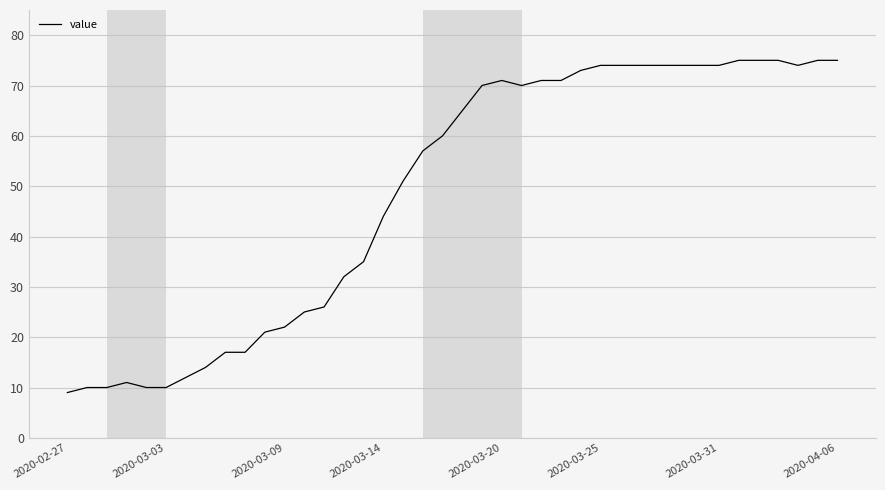

Reading left to right, transcribe all the data shown in this chart.

9	10	10	11	10	10	12	14	17	17	21	22	25	26	32	35	44	51	57	60	65	70	71	70	71	71	73	74	74	74	74	74	74	74	75	75	75	74	75	75